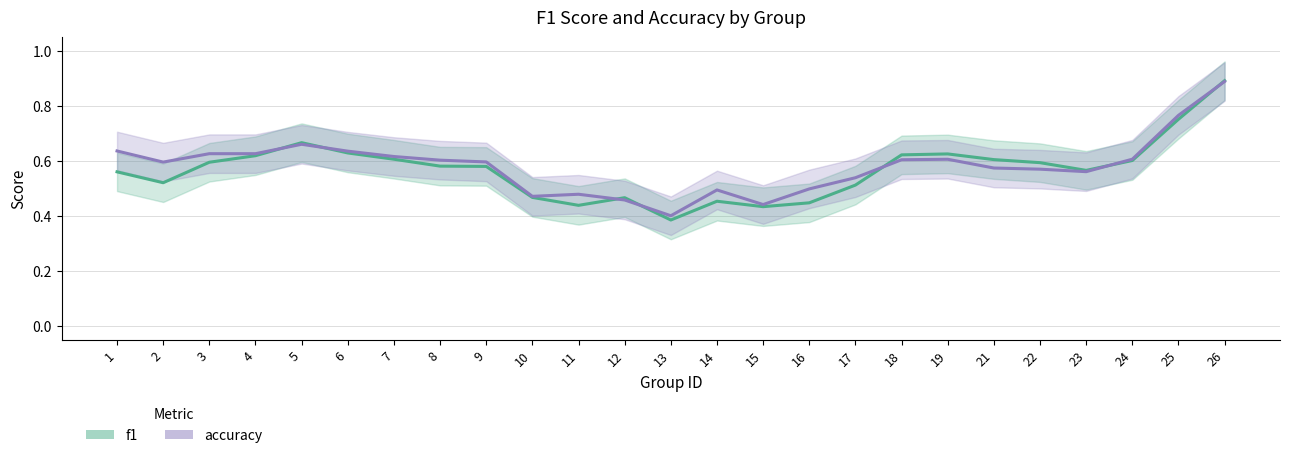

What is the average value of the f1 series?

0.6